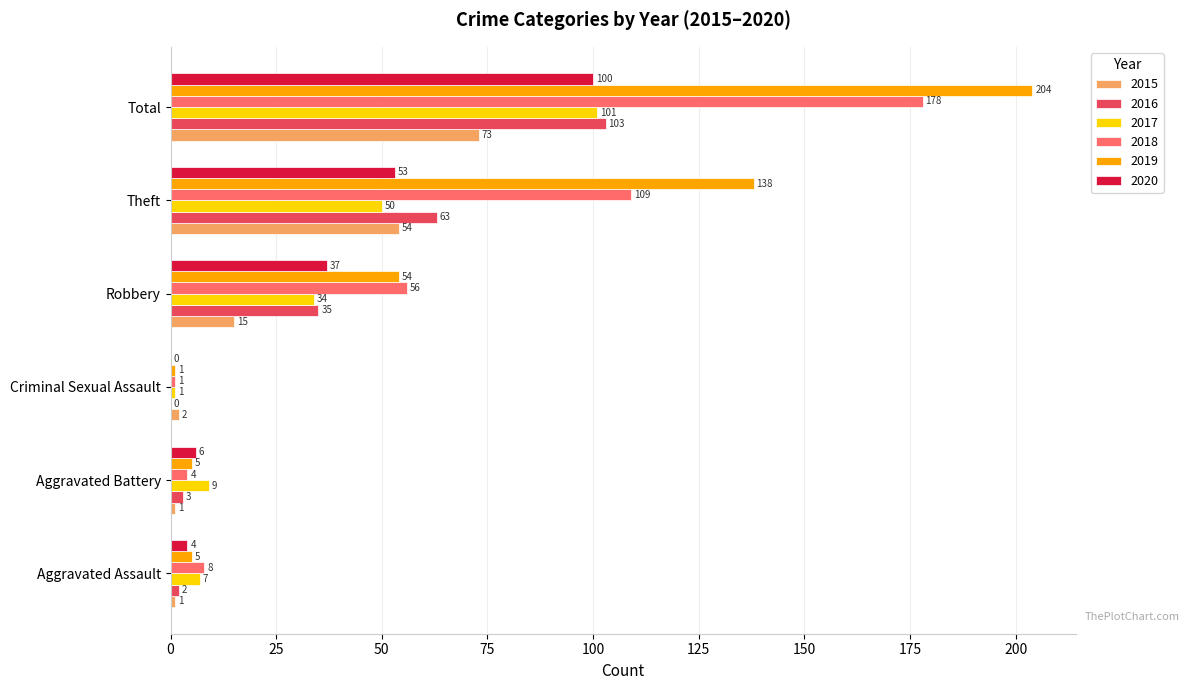

Which series changed the most between Criminal Sexual Assault and Theft?

2019